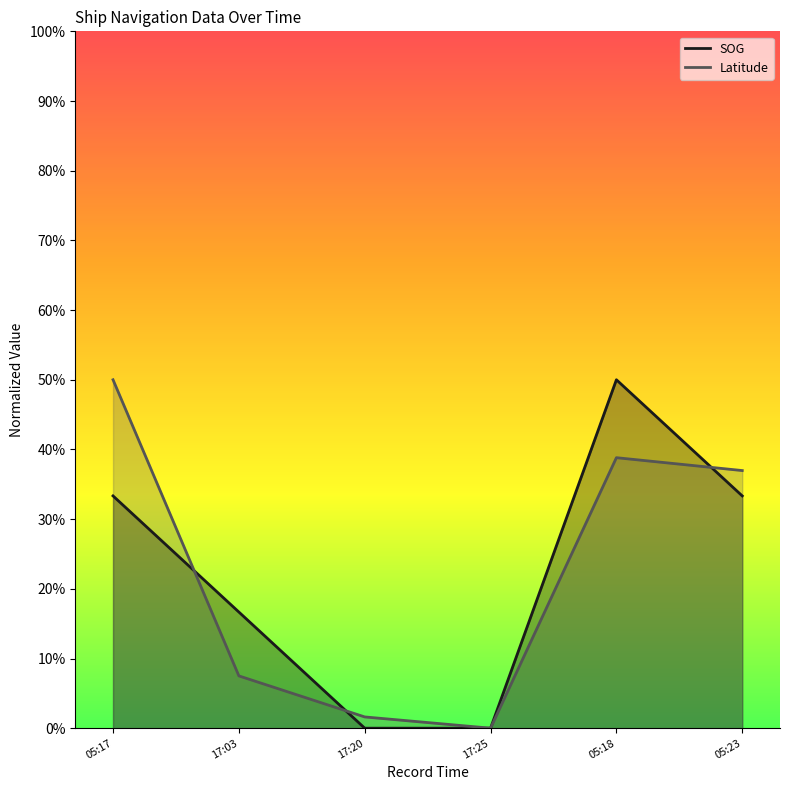

Rank the categories by Latitude value from highest to lowest.

05:17, 05:18, 05:23, 17:03, 17:20, 17:25